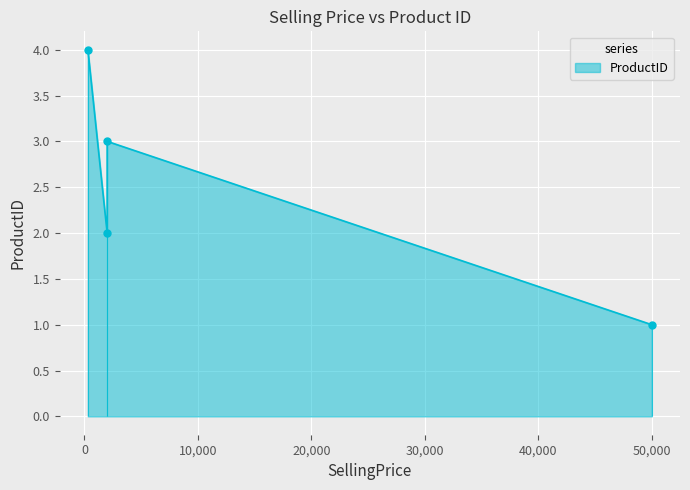

What is the value of the 3rd point from the left?

2